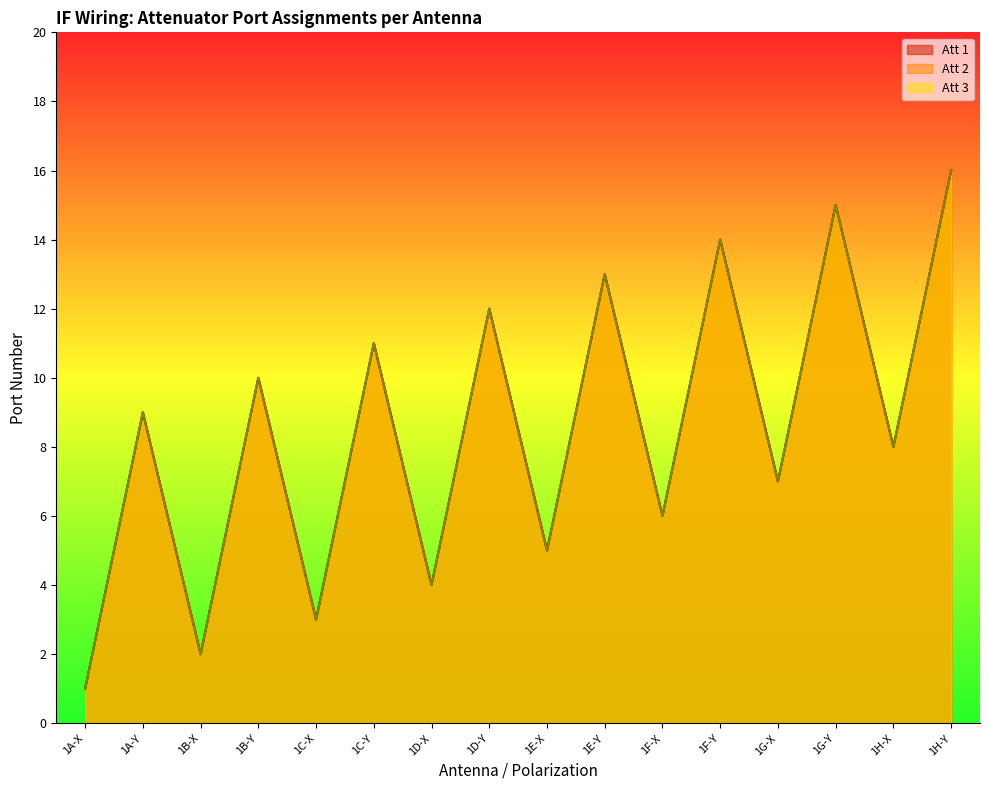

True or false: Att 3 has a value of 7 at 1G-X.

True